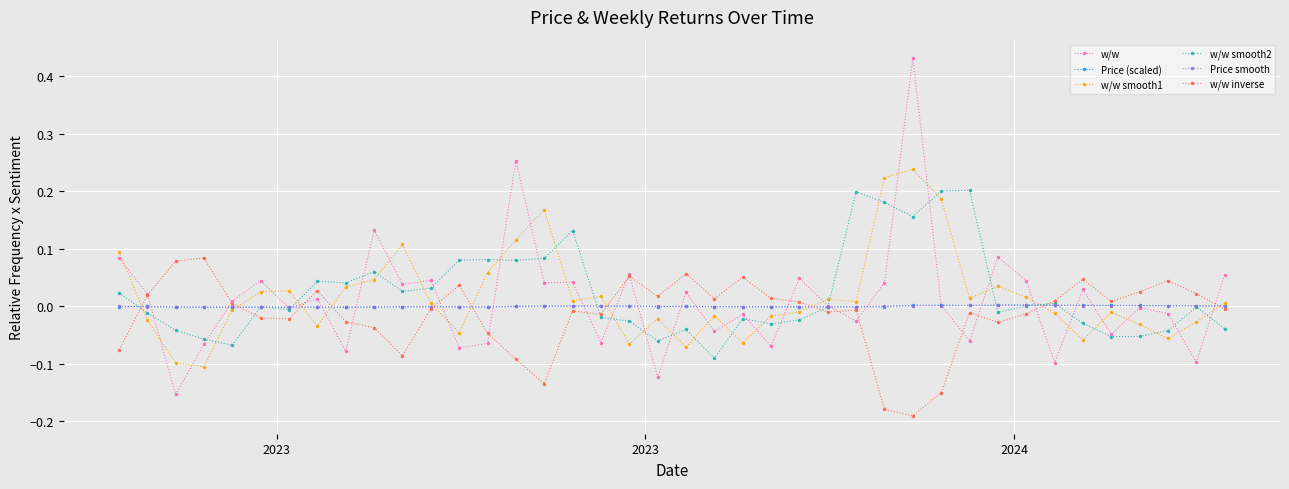

Which series has the largest range (max minus min)?

w/w